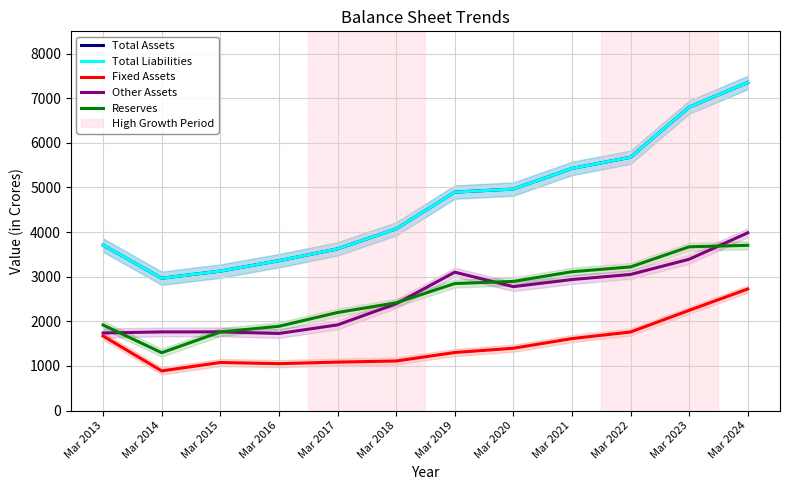

Is the value of Other Assets at Mar 2020 greater than the value of Fixed Assets at Mar 2014?

Yes